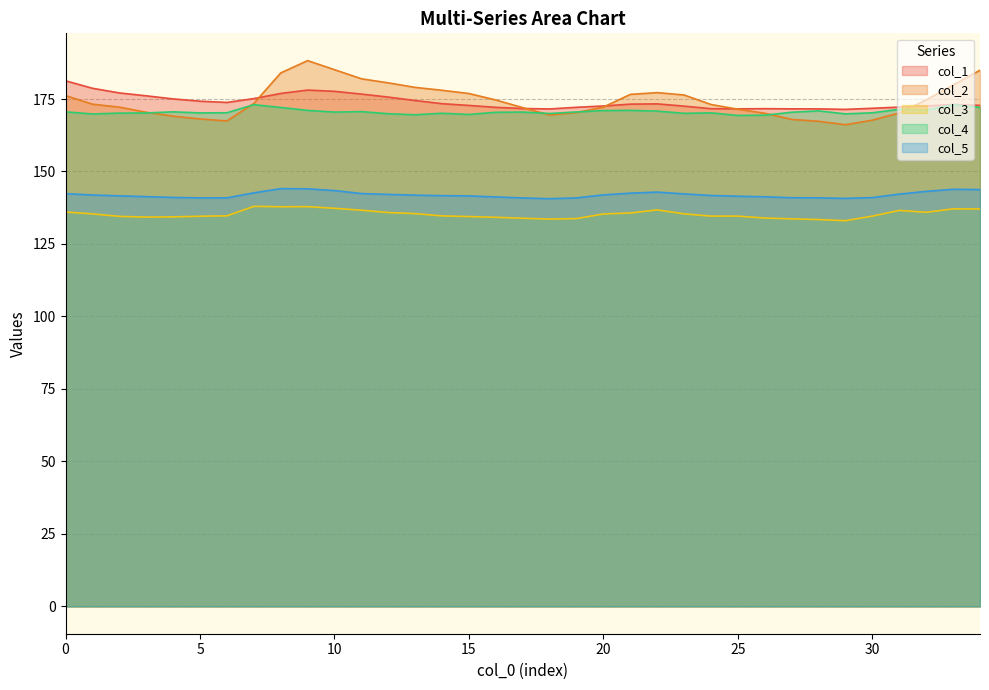

Read the col_3 value at 28.

133.4